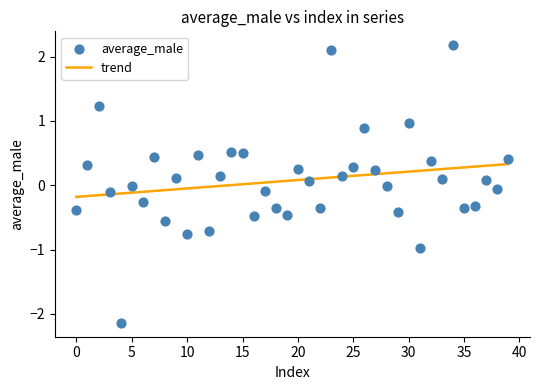

What is the range of Y values (max minus min)?

4.3